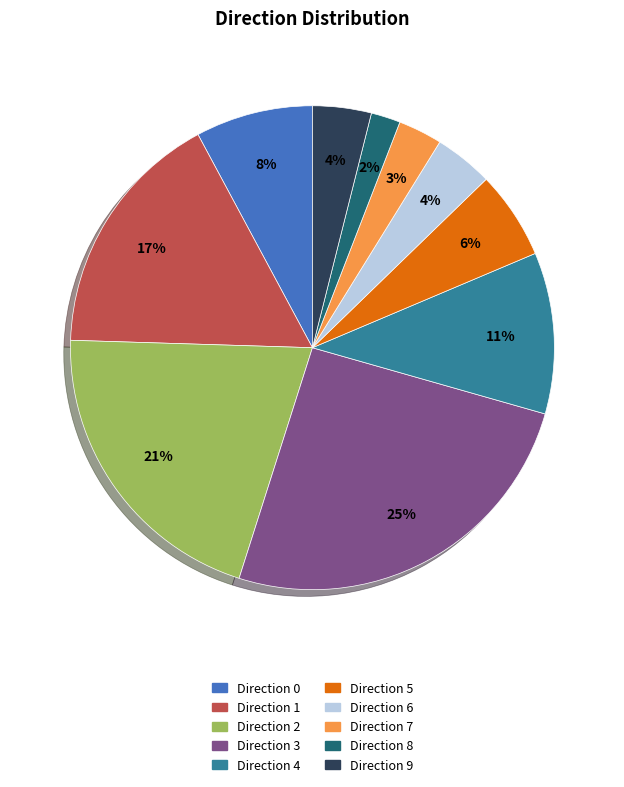

Does any single category account for the majority?

No